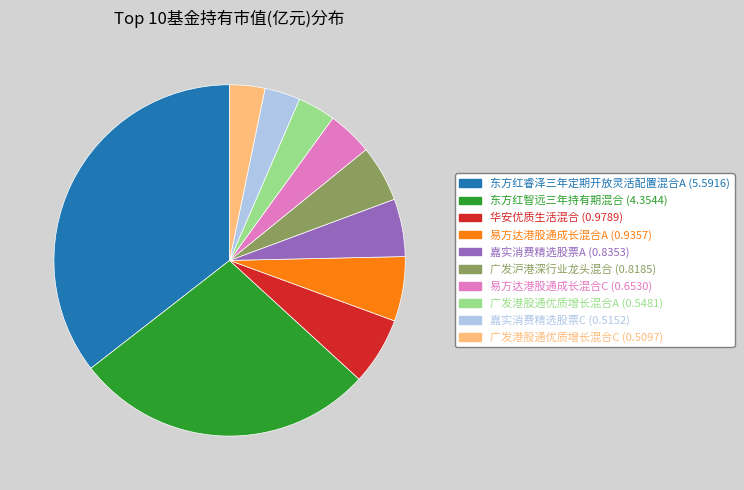

Is the sum of 东方红智远三年持有期混合 and 广发港股通优质增长混合A greater than half?

No